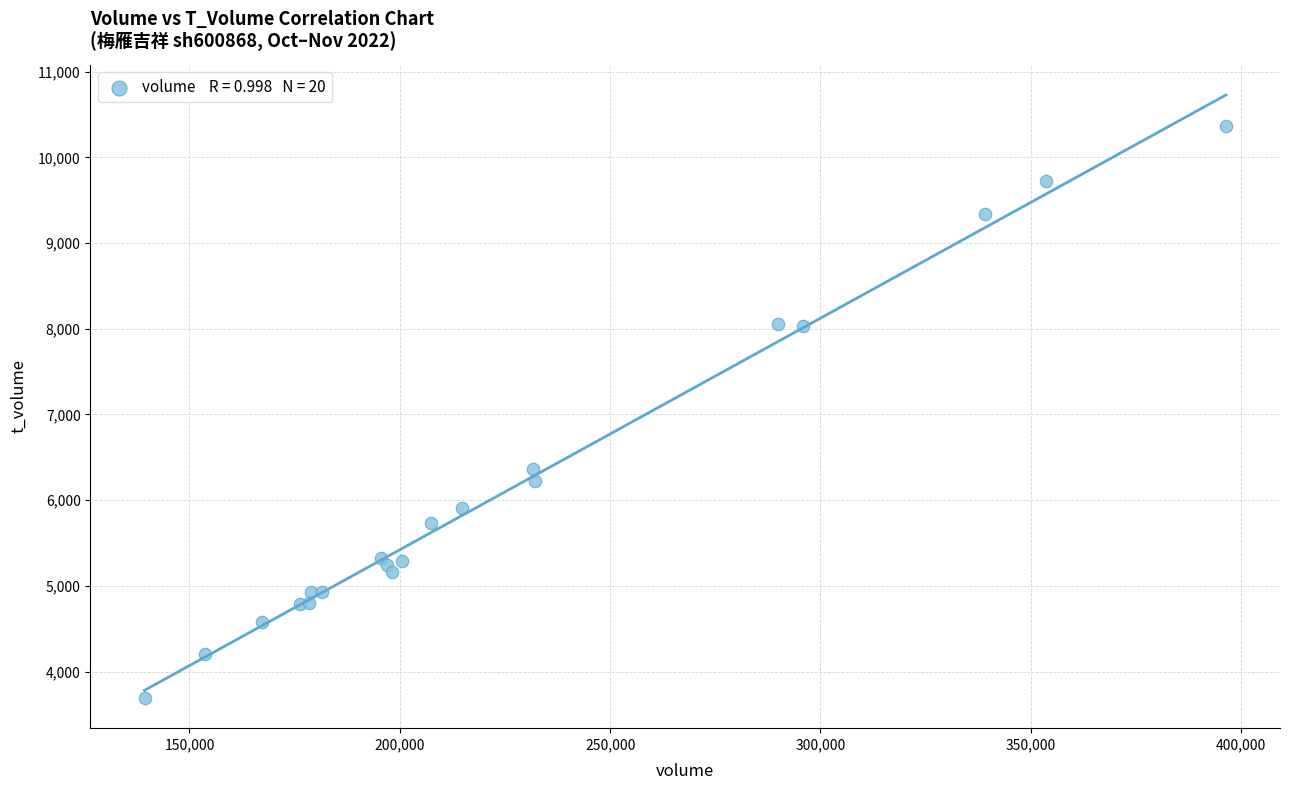

What Y value in the scatter plot is closest to 7030?

6363